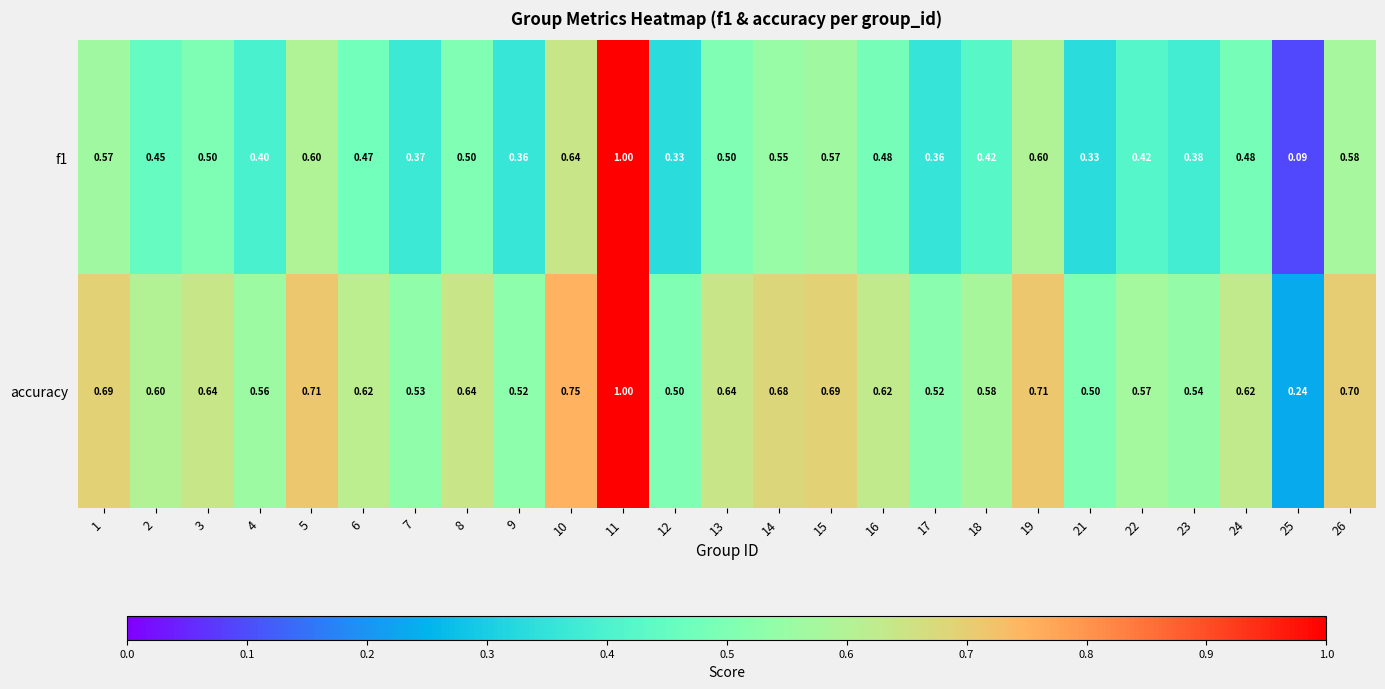

Is the value of accuracy at 1 greater than the value of f1 at 25?

Yes